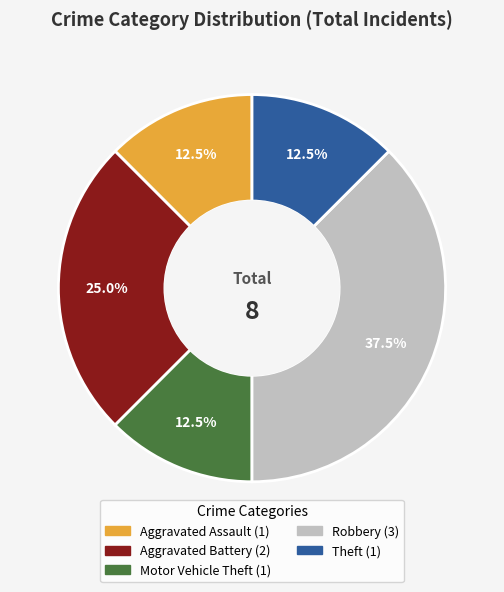

Which has a higher value, Aggravated Battery or Robbery?

Robbery